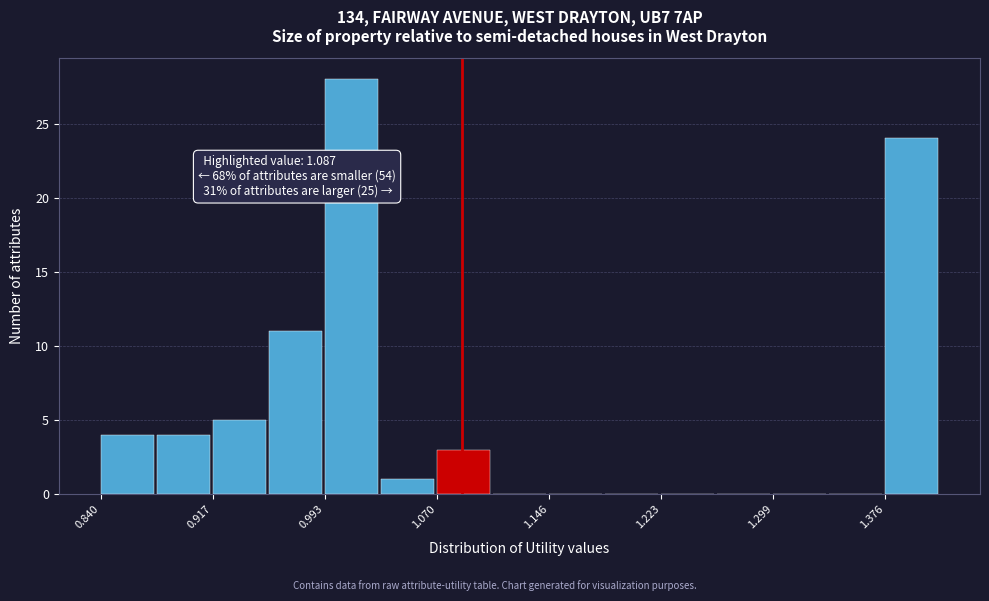

Read against the x-axis, roughly where is the centre of the tallest bar?

1.01